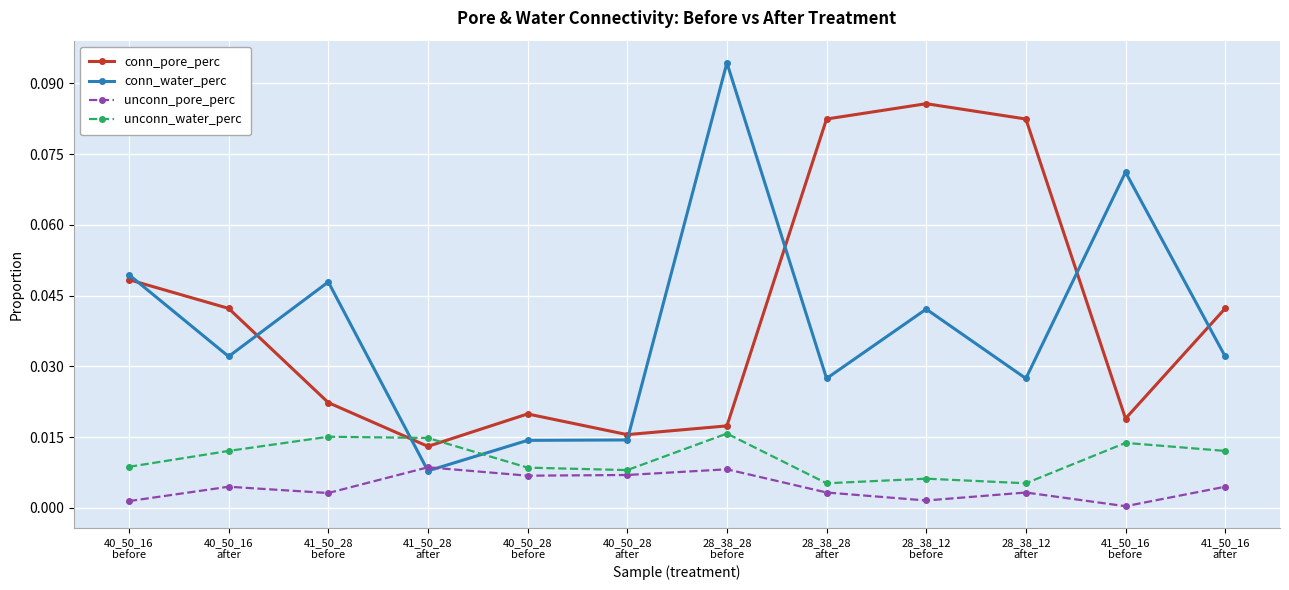

Rank the series by their maximum value, from lowest to highest.

unconn_pore_perc, unconn_water_perc, conn_pore_perc, conn_water_perc